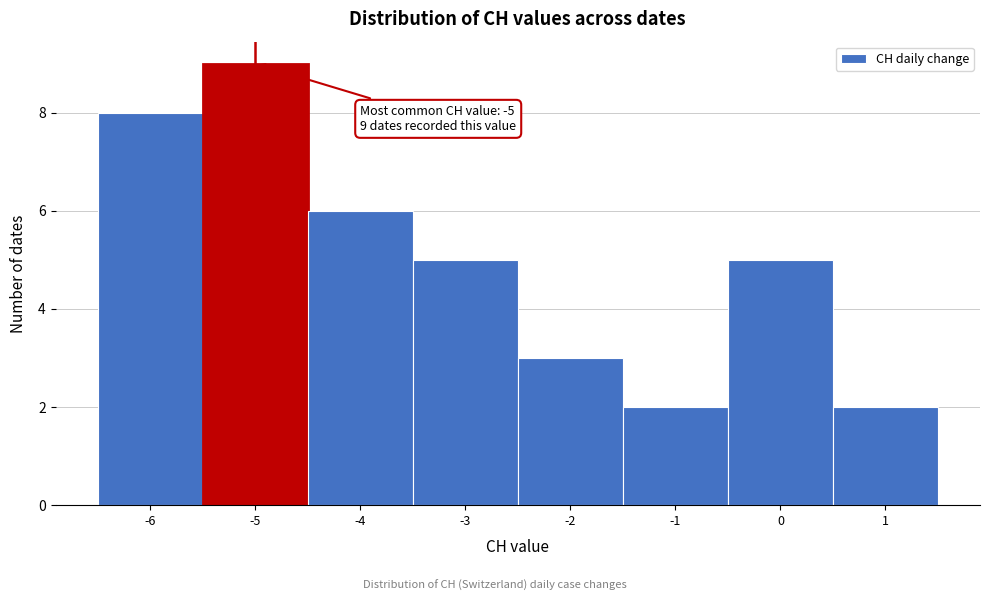

Which range on the x-axis has the tallest bar?

-5.5 to -4.5